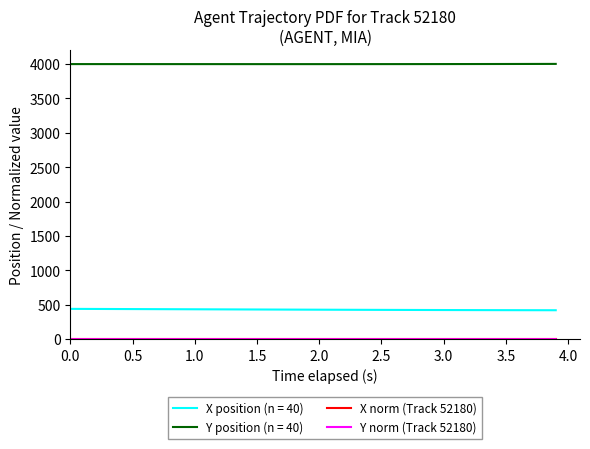

What is the lowest value of the X position (n = 40) series?

420.6